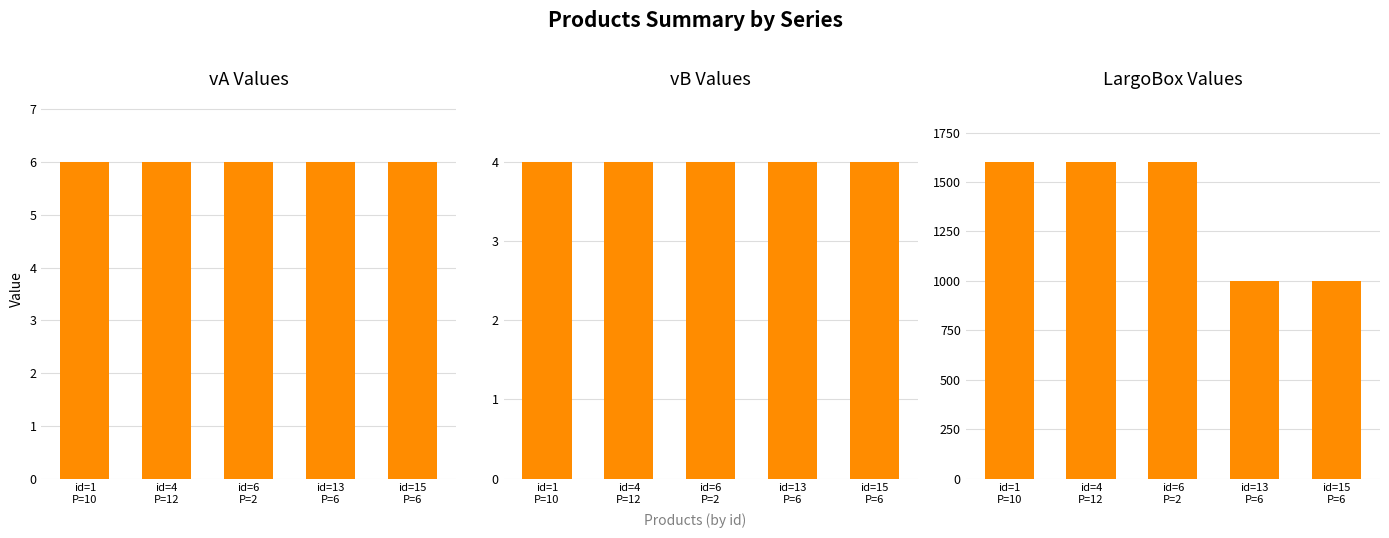

What is the sum of the LargoBox values at id=4
P=12 and id=6
P=2?

3200